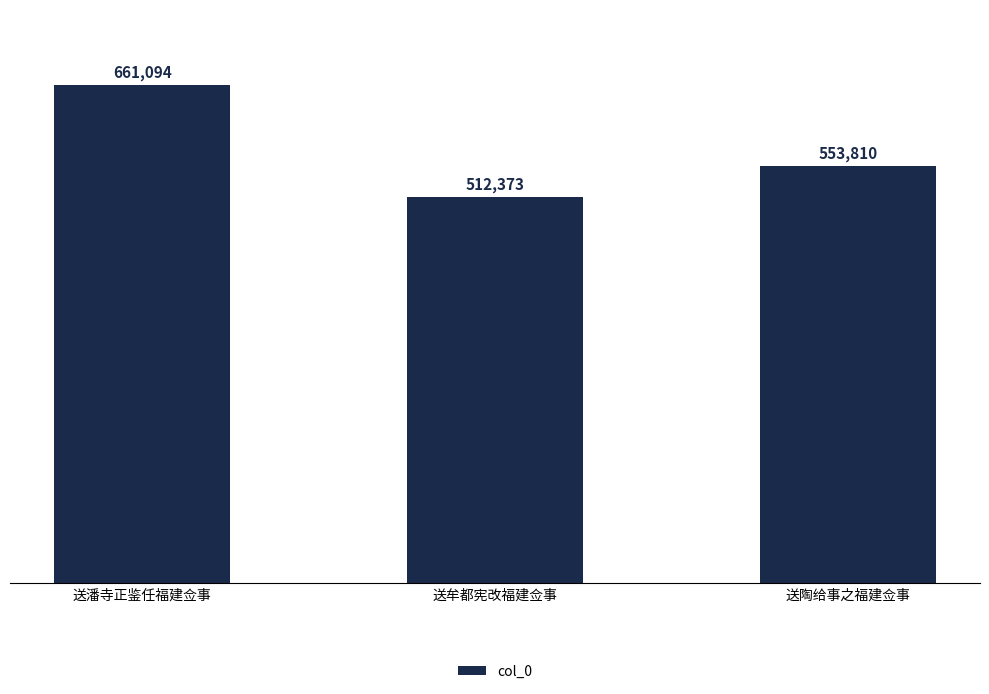

What is the change in value from 送潘寺正鉴任福建佥事 to 送陶给事之福建佥事?

-107284